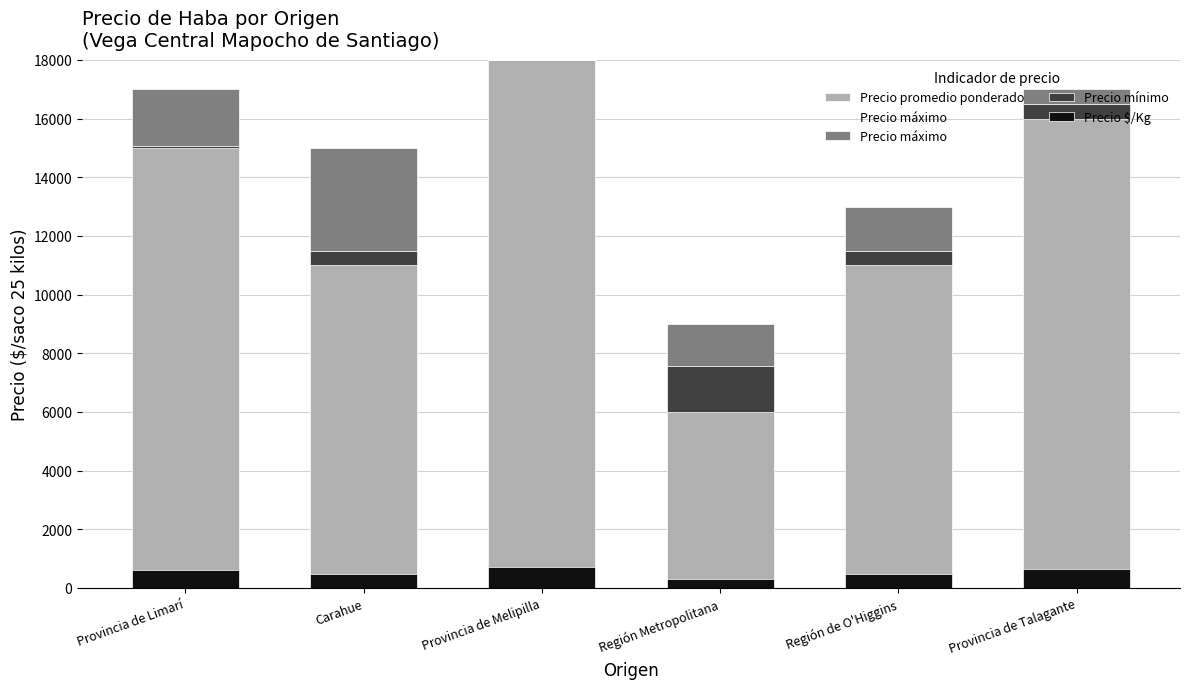

Reading left to right, transcribe all the data shown in this chart.

Precio promedio ponderado: 15052	11494	18000	7567	11500	16508
Precio máximo: 1948	3506	0	1433	1500	492
Precio mínimo: 52	494	0	1567	500	508
Precio $/Kg: 620	460	720	303	490	660